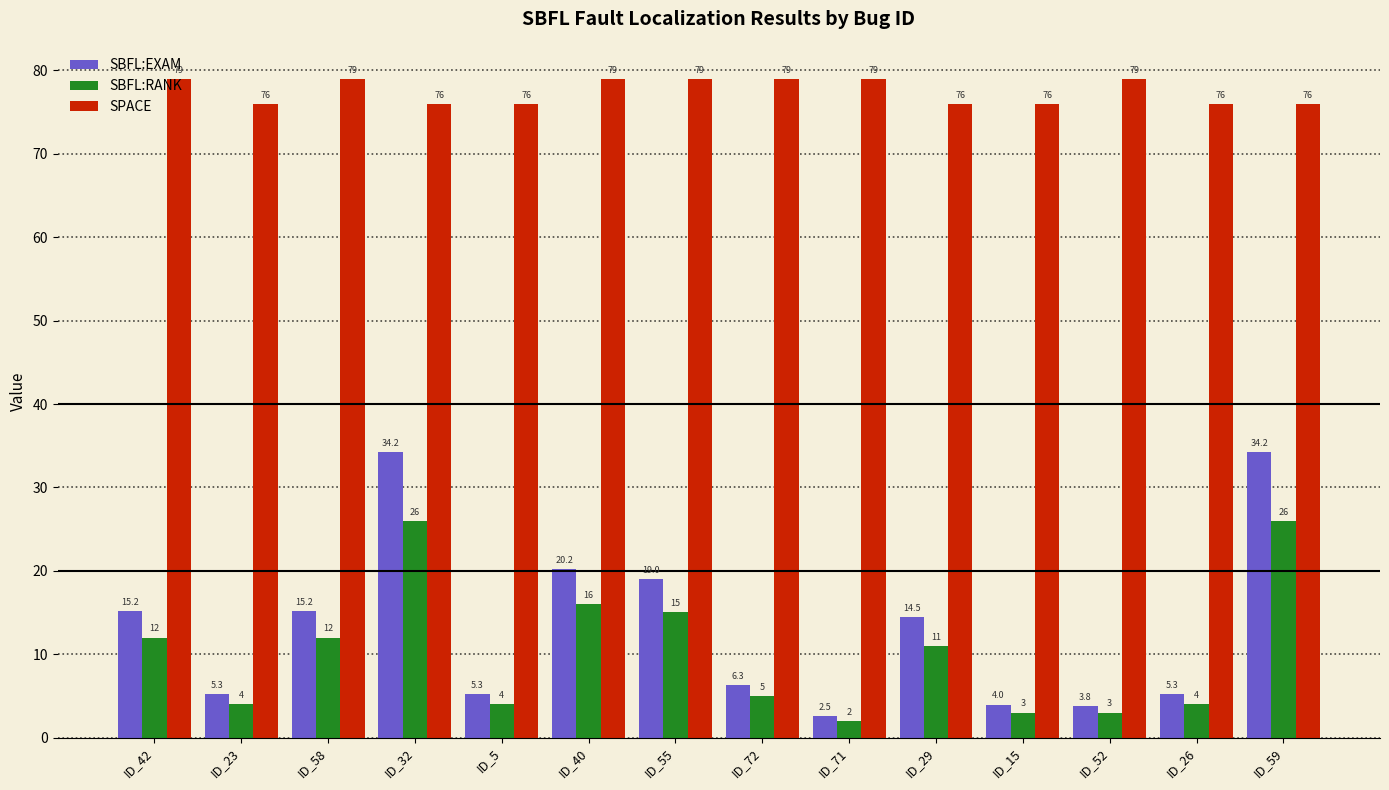

Is it true that SPACE equals 130.6 at ID_59?

False